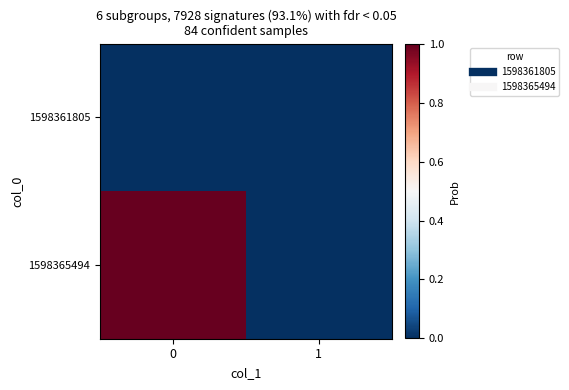

Which series has the widest spread of values?

1598365494